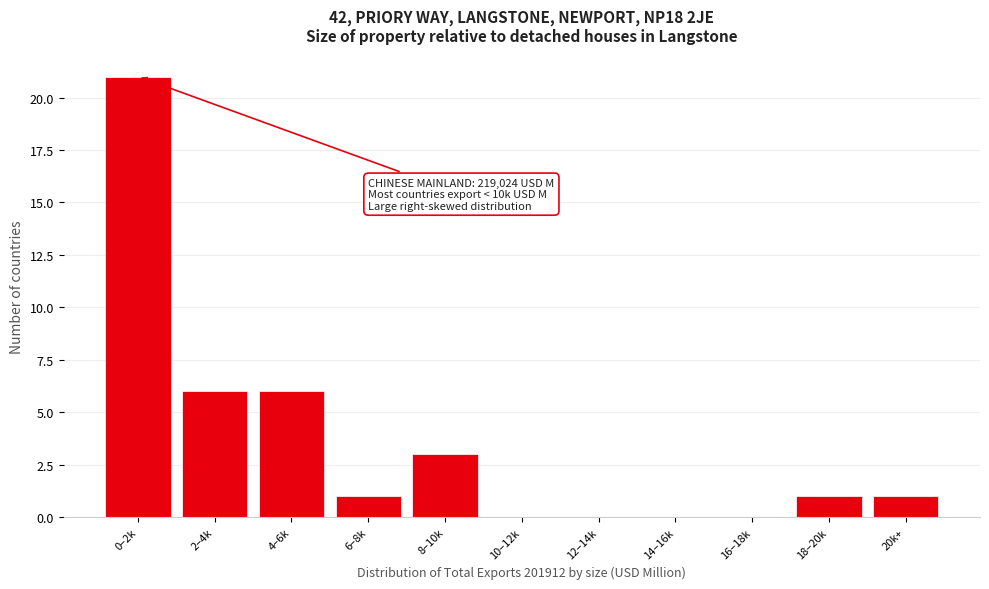

Reading left to right, list all the values displayed in this chart.

0–2k=21	2–4k=6	4–6k=6	6–8k=1	8–10k=3	10–12k=0	12–14k=0	14–16k=0	16–18k=0	18–20k=1	20k+=1